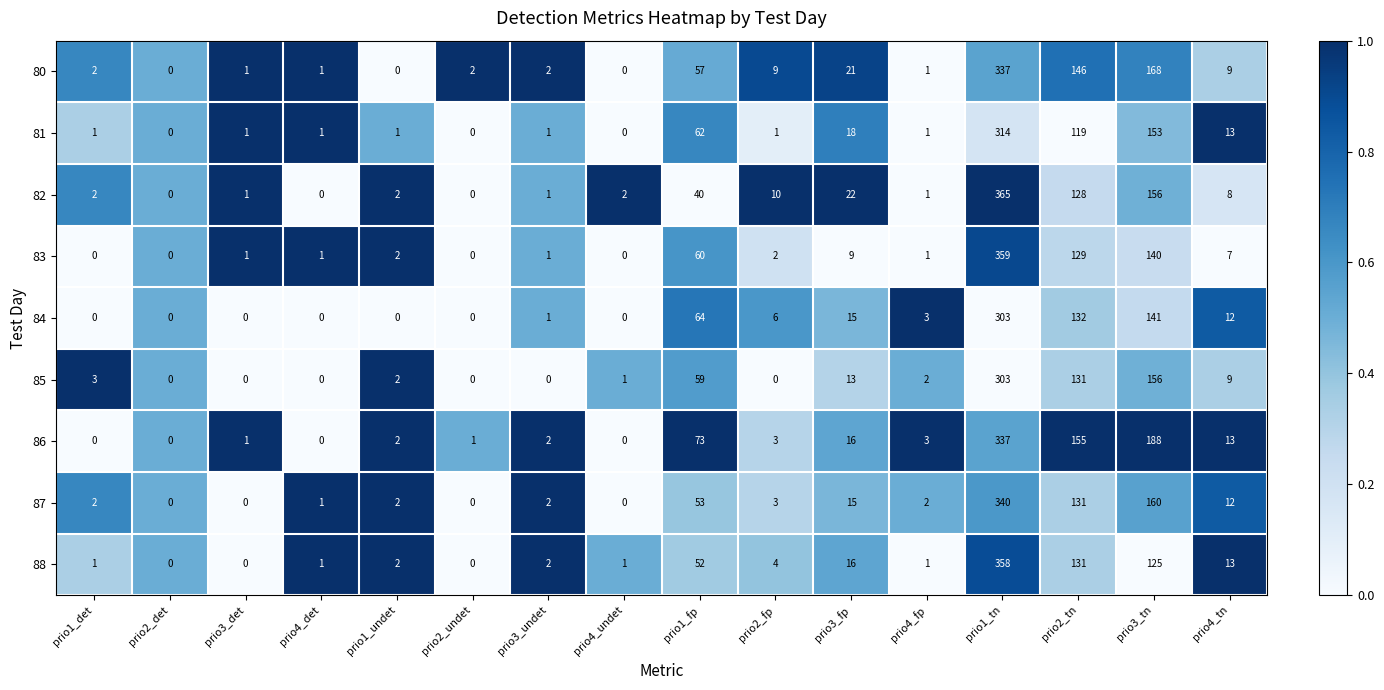

How many distinct data groups are displayed?

9